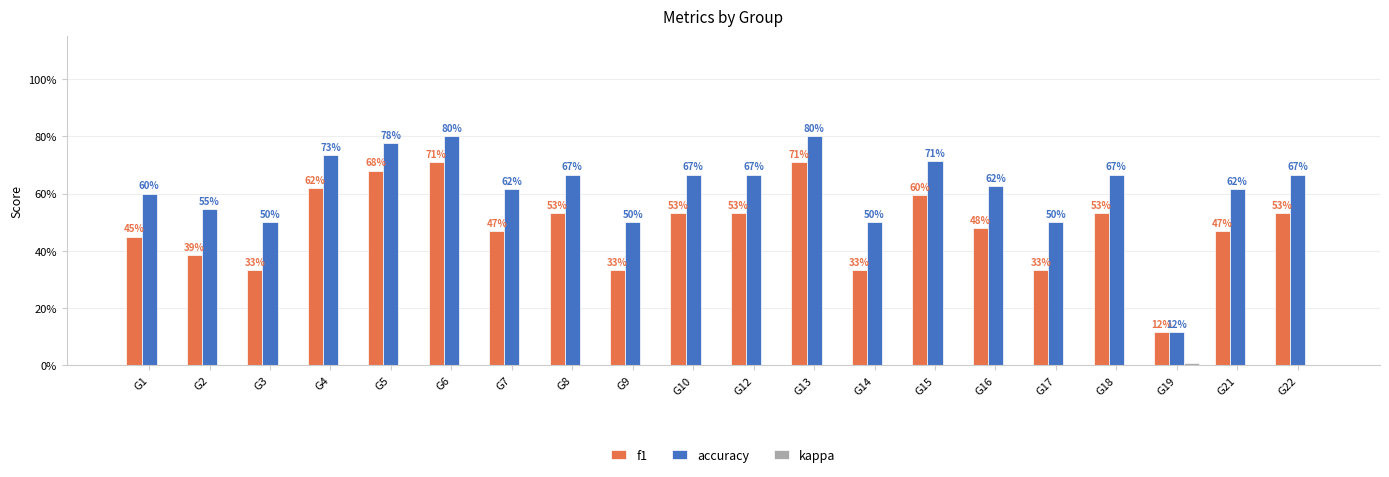

The value of f1 at G3 is 0.5. True or false?

False